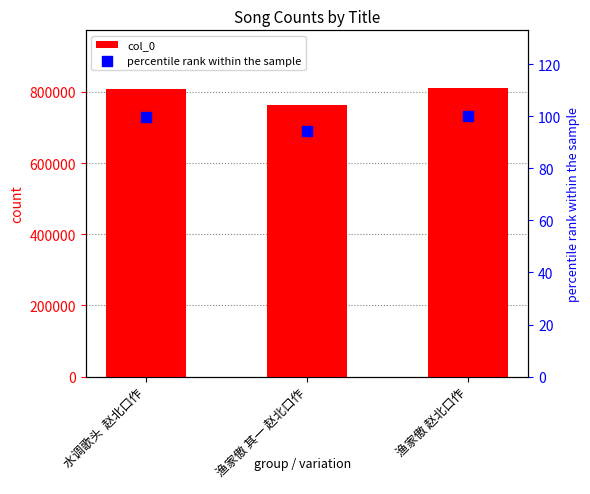

What are all the series names shown in the legend?

col_0, percentile rank within the sample